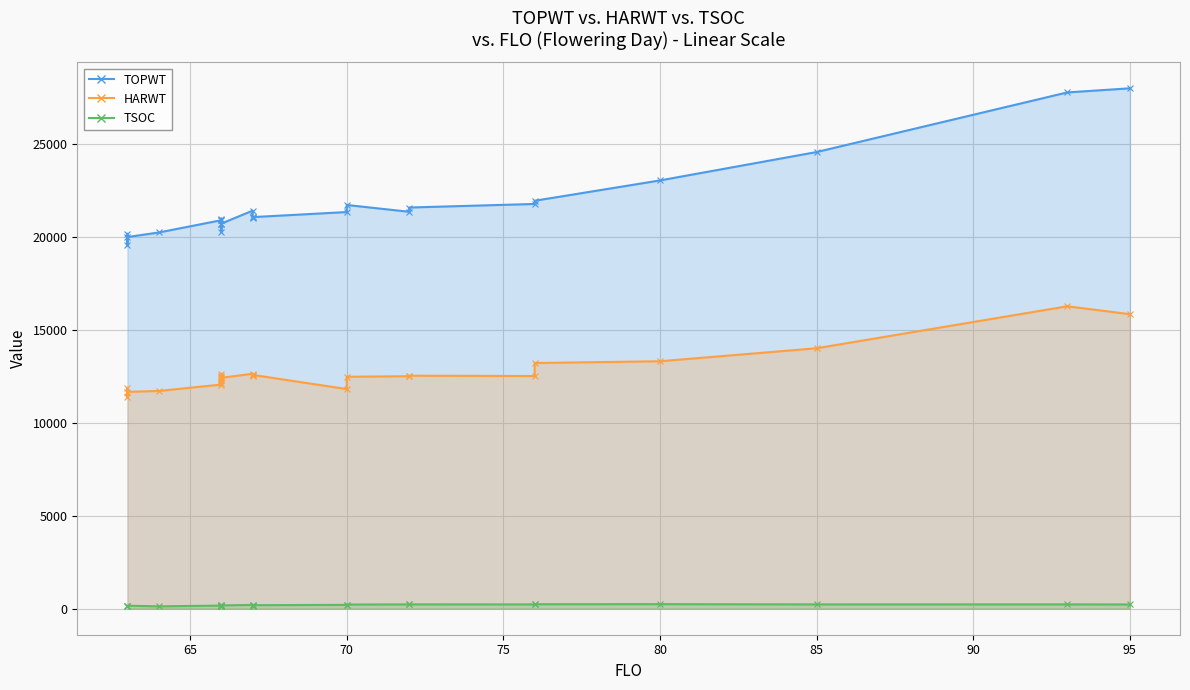

At 85, list the series in order from largest to smallest.

TOPWT, HARWT, TSOC